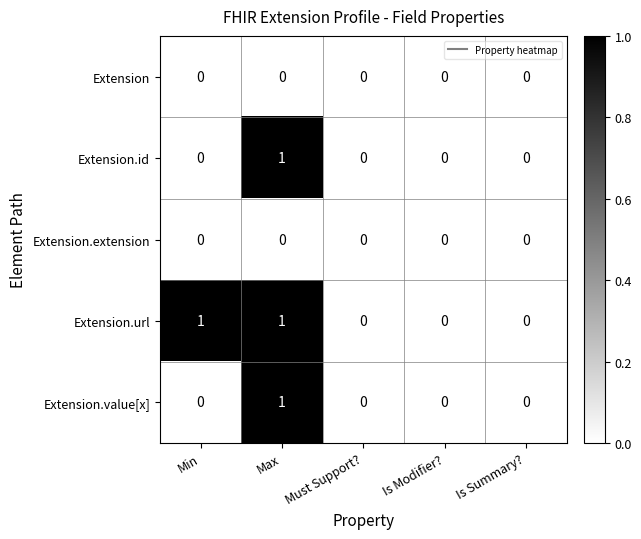

Which series changed the most between Min and Must Support??

Extension.url